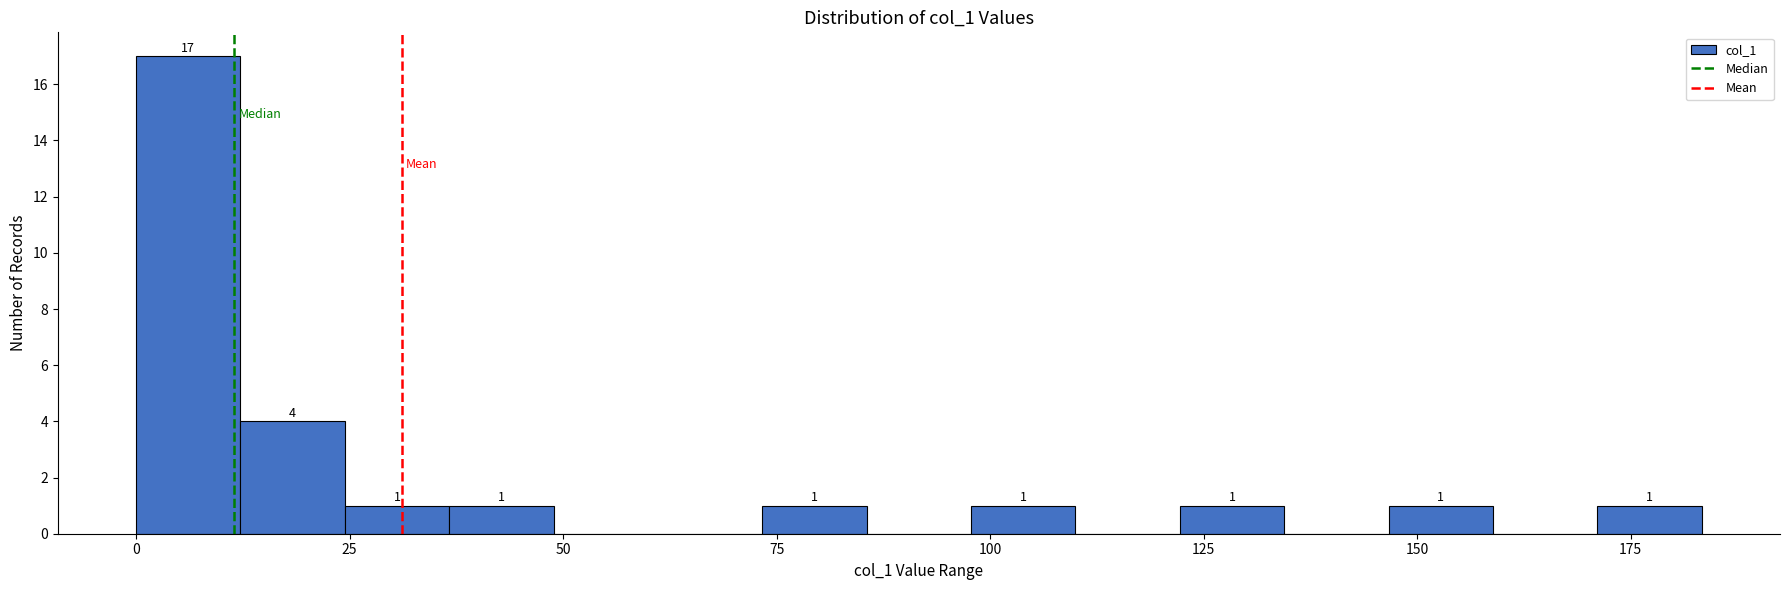

Around what value on the x-axis is the tallest bar? Give the approximate position of its centre, as read against the axis.

5